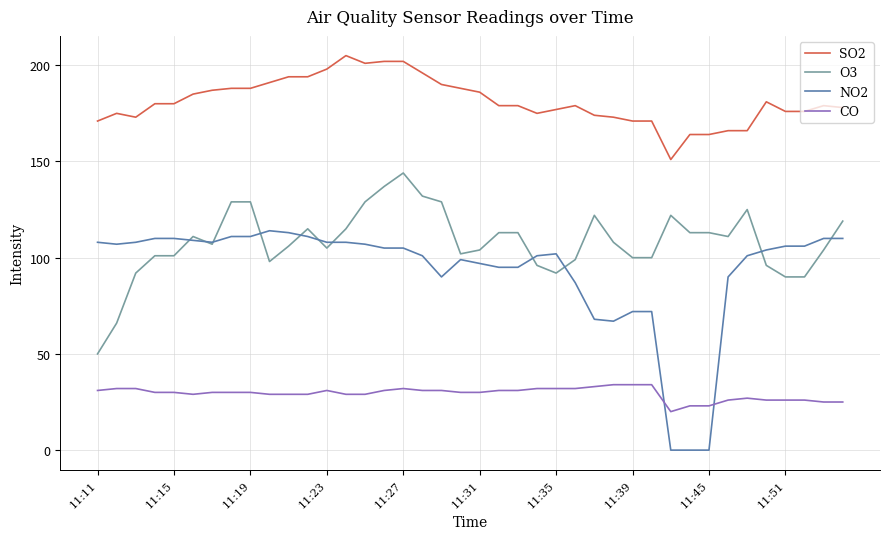

Rank the series by their maximum value, from highest to lowest.

SO2, O3, NO2, CO